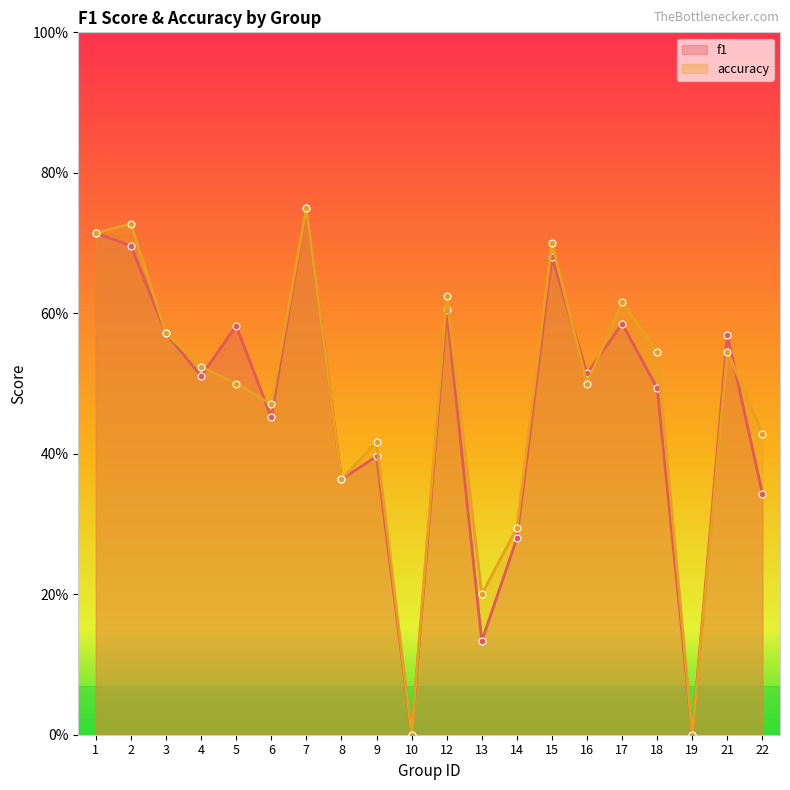

What is the value of the accuracy point at the 5th from the left?

0.5